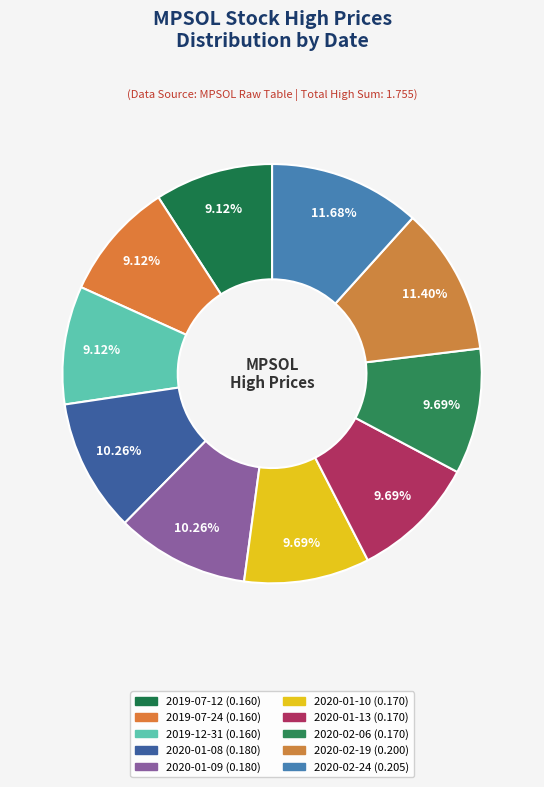

Is there a majority slice in this chart?

No